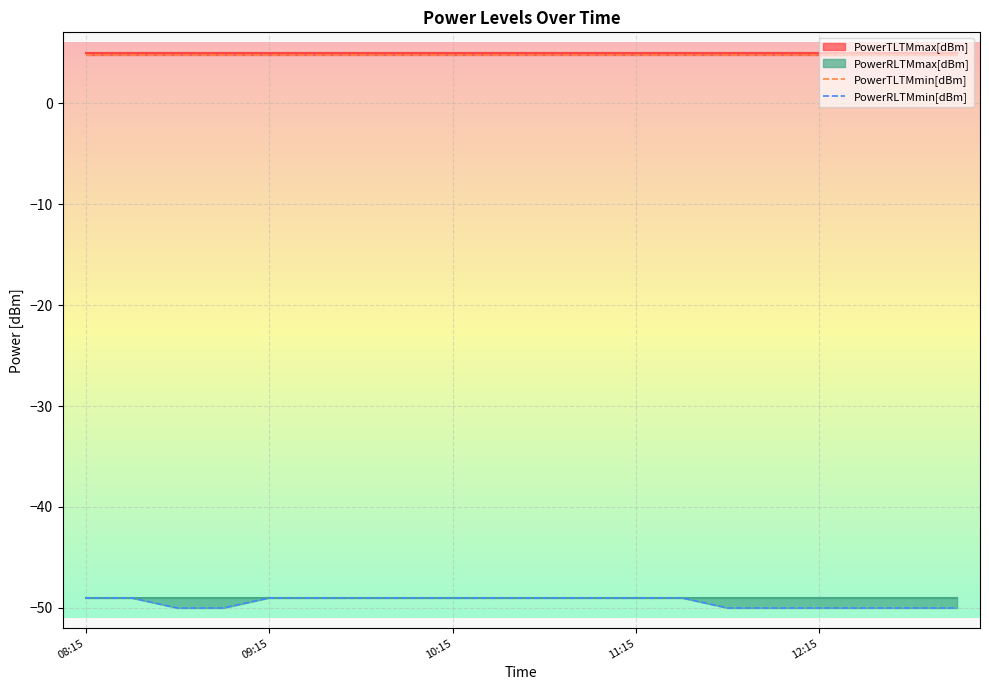

What is the label of the 19th point from the right?

09:15